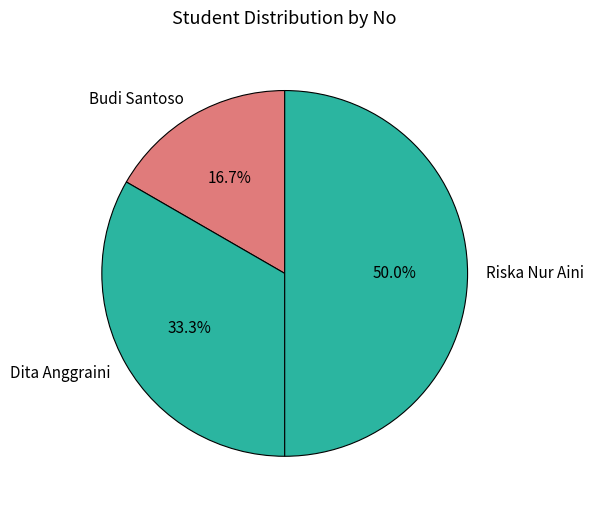

Which category has the biggest portion of the pie?

Riska Nur Aini